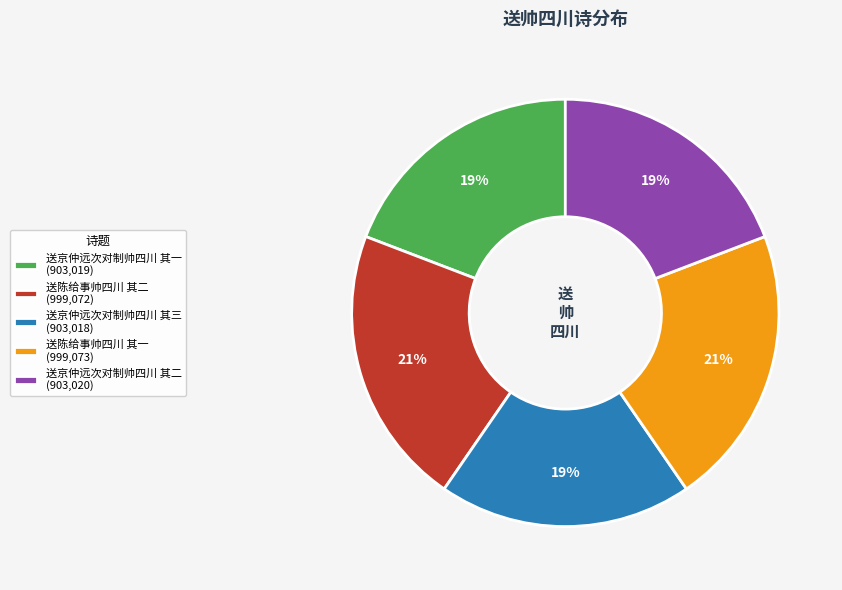

How many segments does this pie chart have?

5